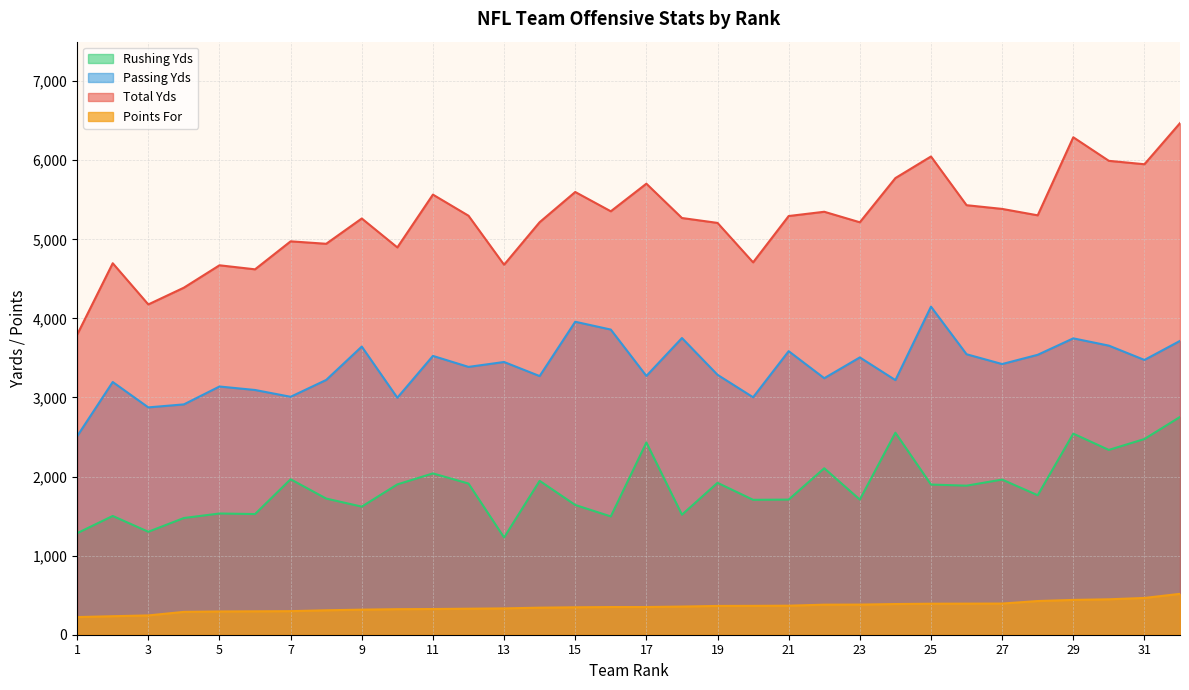

How many distinct data groups are displayed?

4